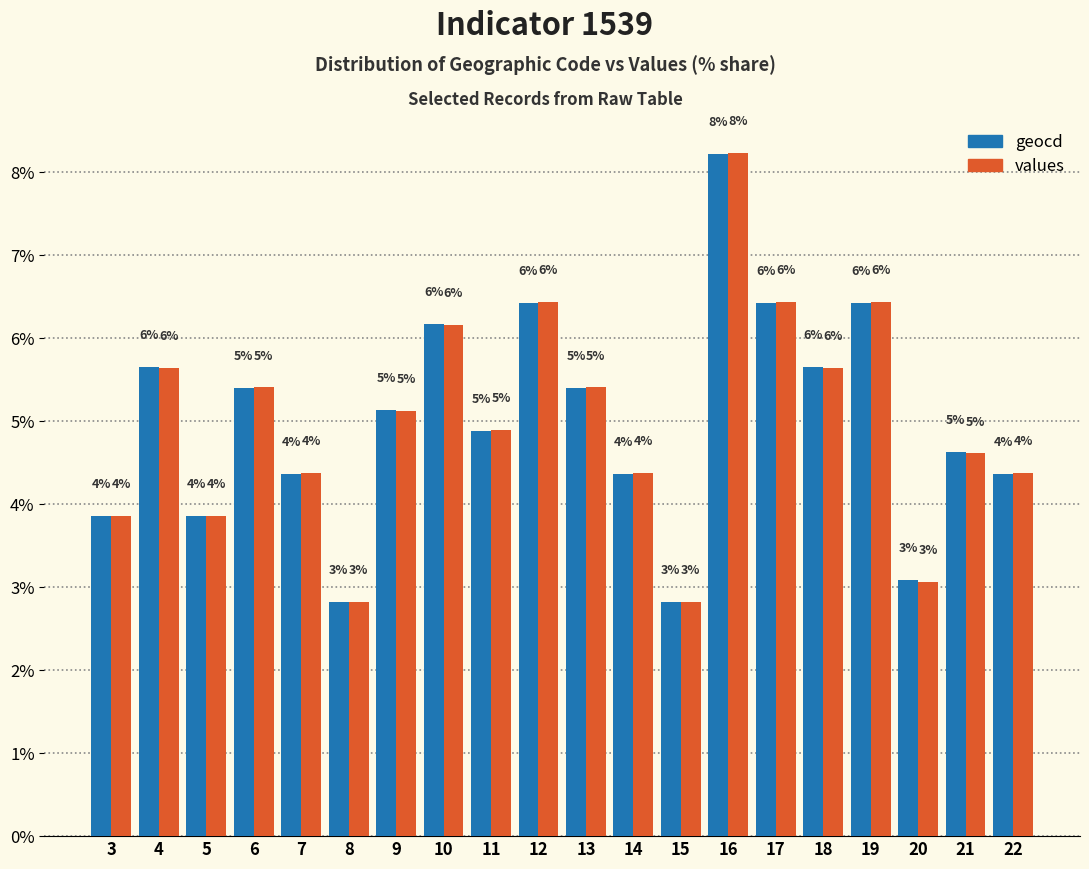

What are all the series names shown in the legend?

geocd, values